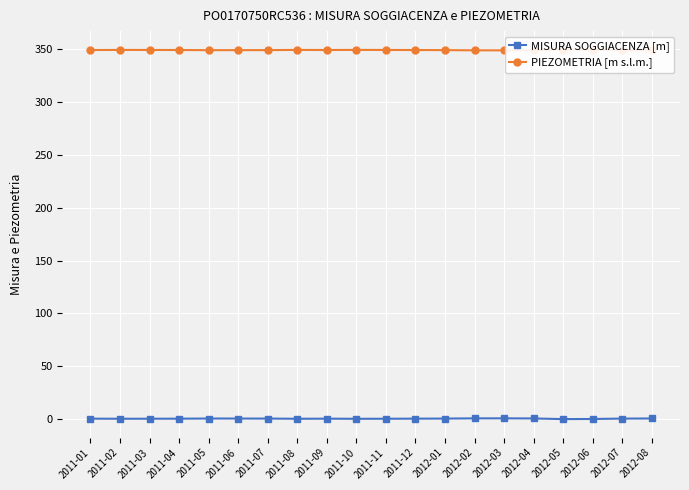

What is the difference between the PIEZOMETRIA [m s.l.m.] values at 2012-03 and 2011-01?

0.3